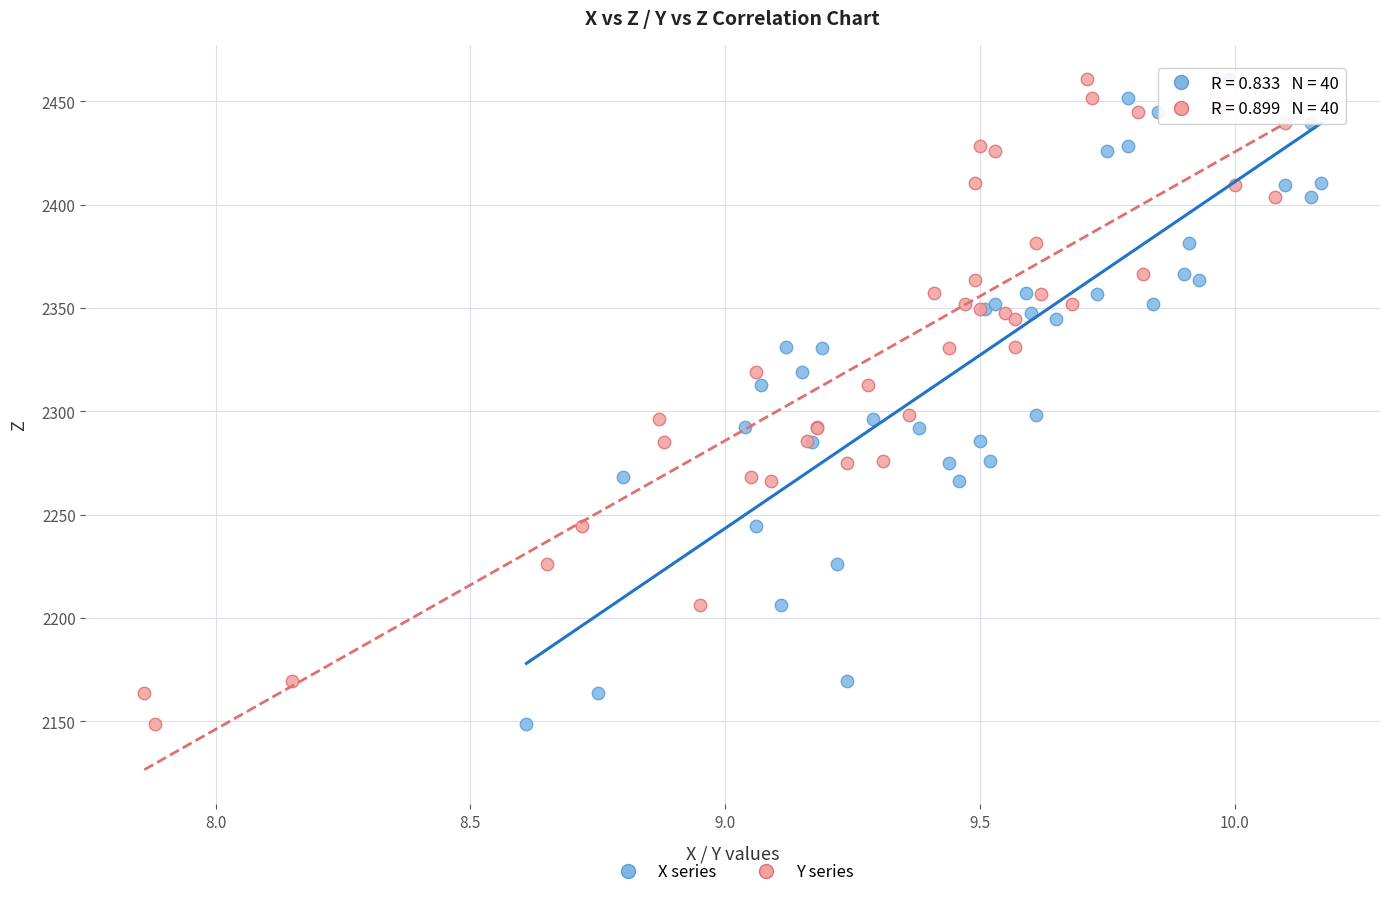

What are all the series names shown in the legend?

X series, Y series